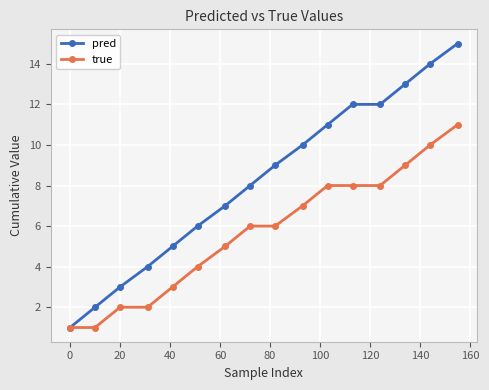

Rank the series by their maximum value, from lowest to highest.

true, pred